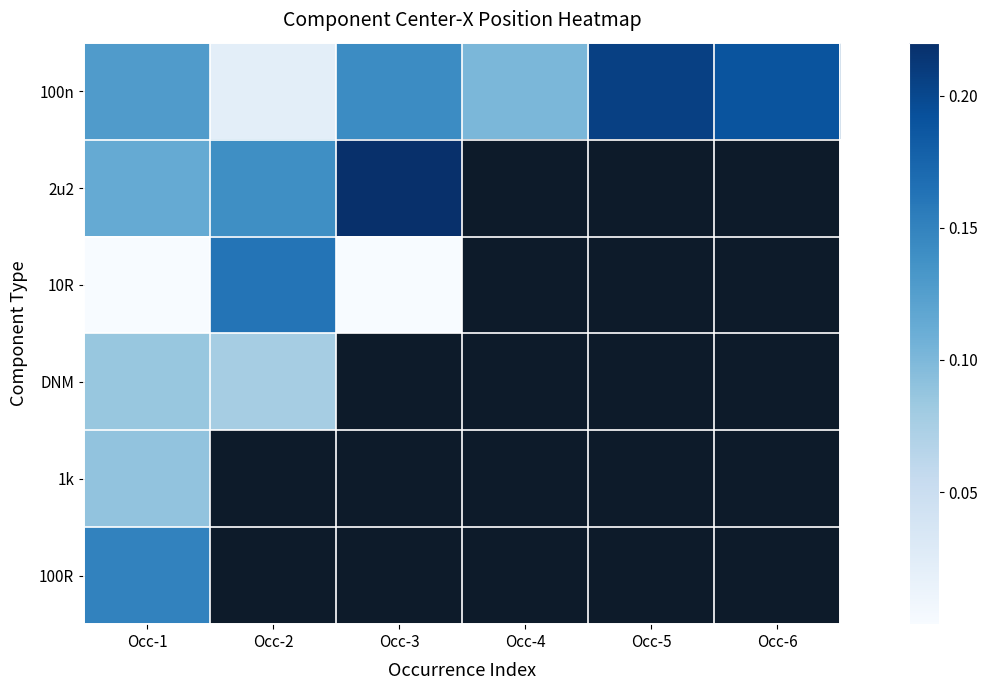

What is the maximum value for 1k?

0.1